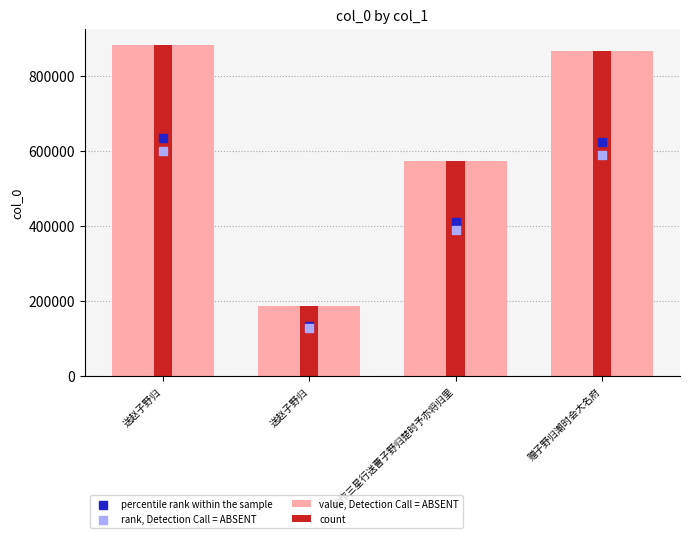

What is the total value across all series at 戏作三星行送曹子野归楚时予亦将归里?

1943950.0